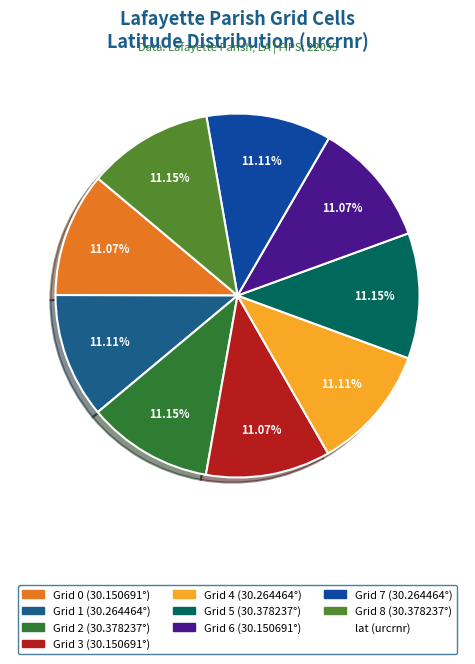

Which slice is the largest?

2